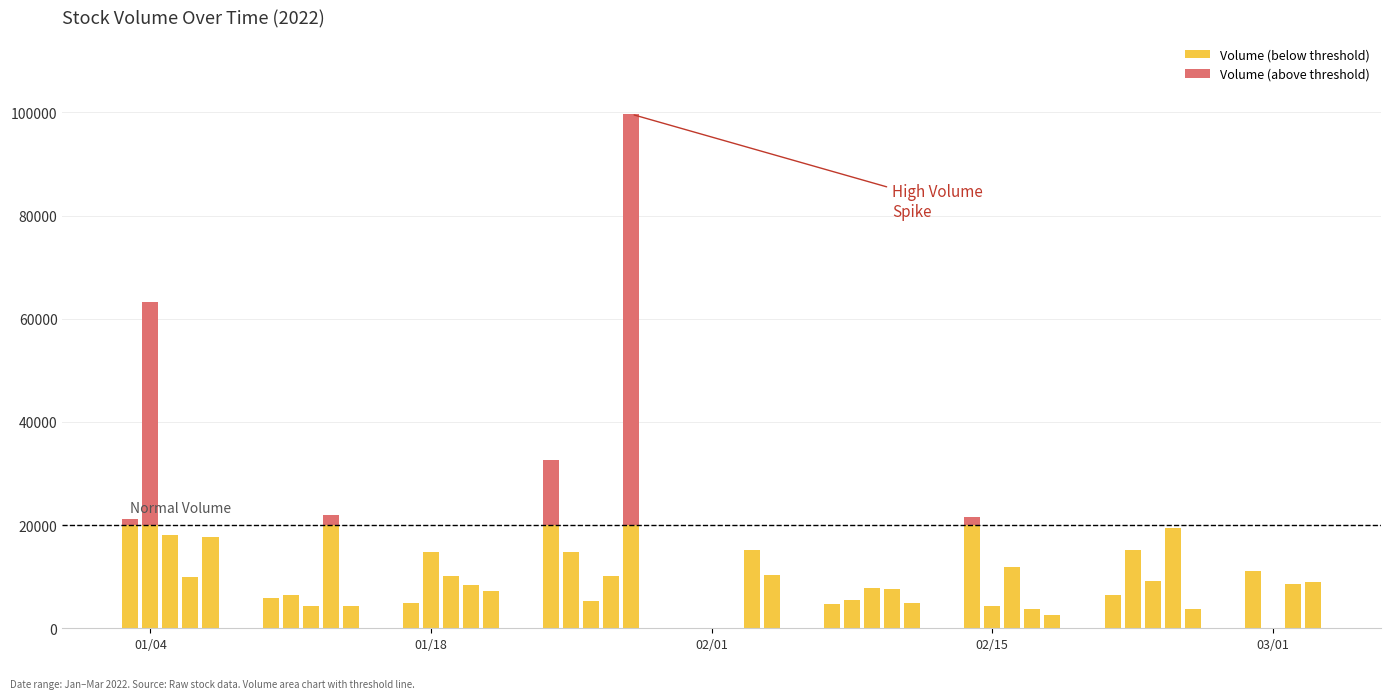

Which series has the largest total across all categories?

Volume (below threshold)